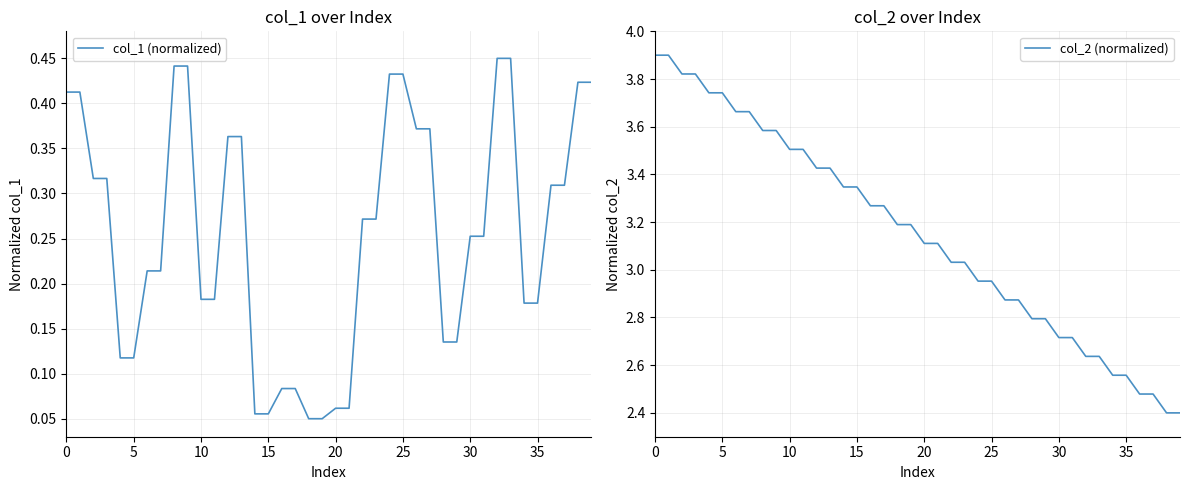

True or false: col_2 (normalized) and col_1 (normalized) cross at least once.

False